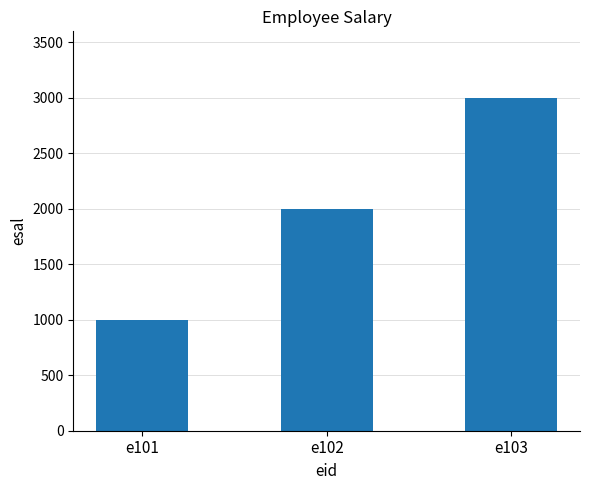

Is it true that the value at e103 is 1827?

False